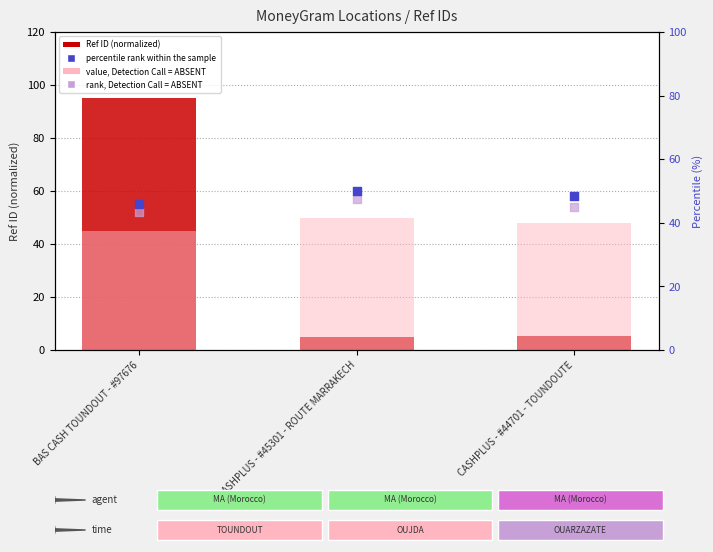

At how many categories does at least one series exceed 44?

3